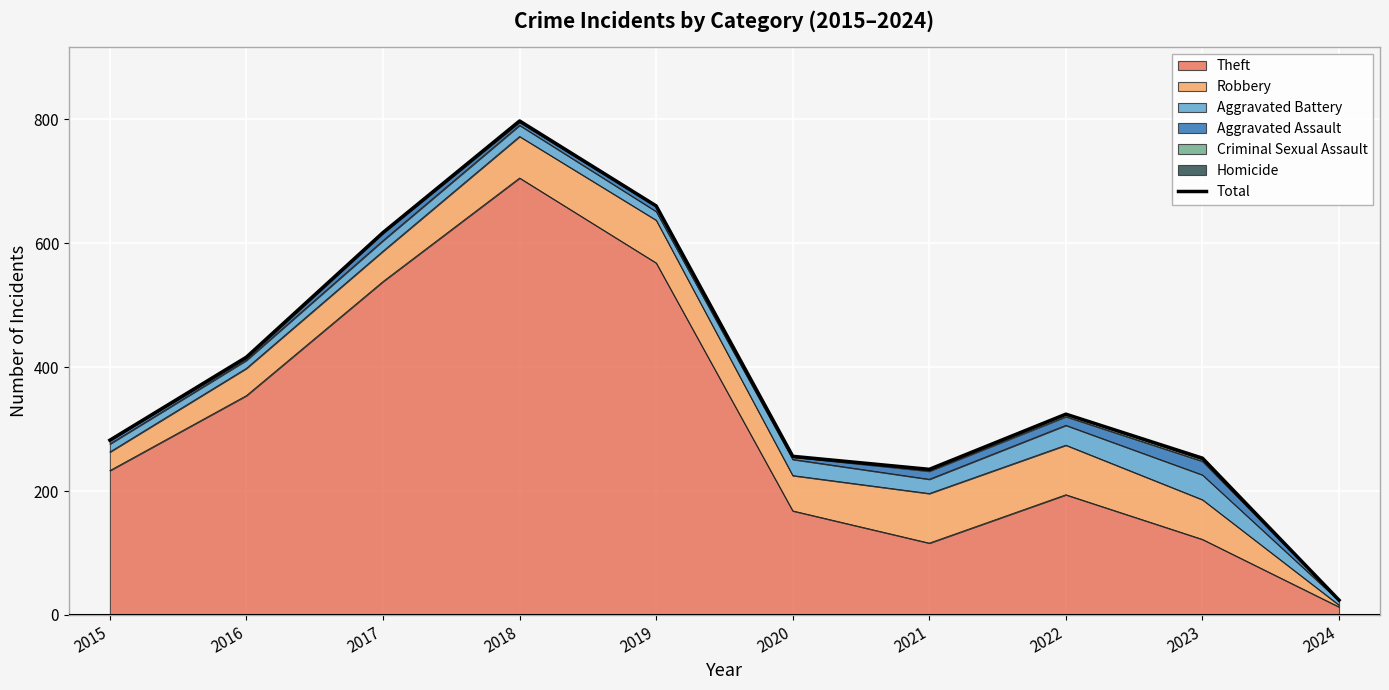

What is the value of the 7th point from the left?

235